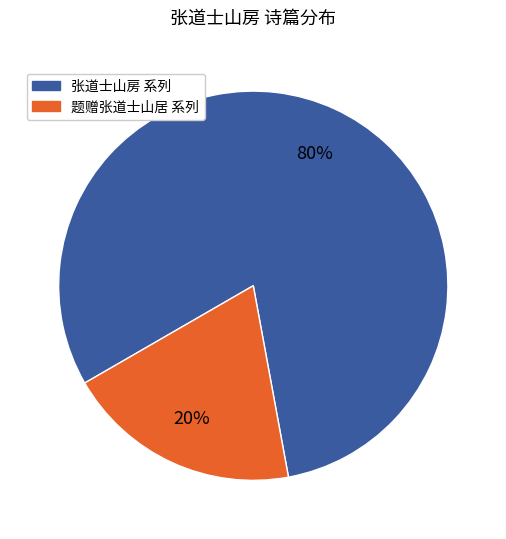

To the nearest percent, what is the average slice percentage?

50%